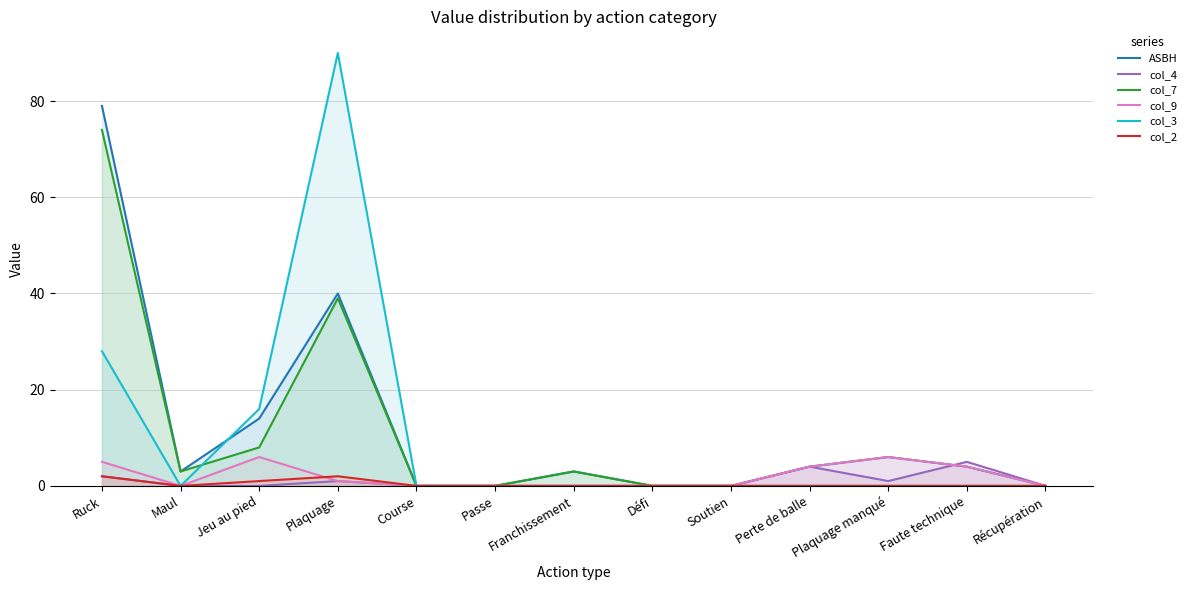

True or false: col_4 and col_7 cross at least once.

False